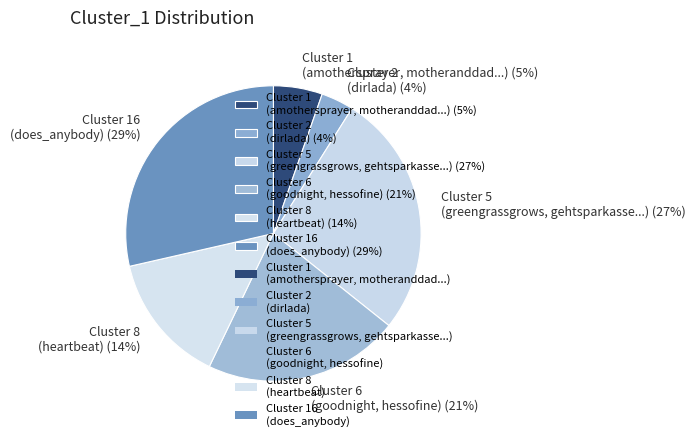

To the nearest percent, what is the combined percentage of Cluster 2 (dirlada) (4%) and Cluster 8 (heartbeat) (14%)?

18%